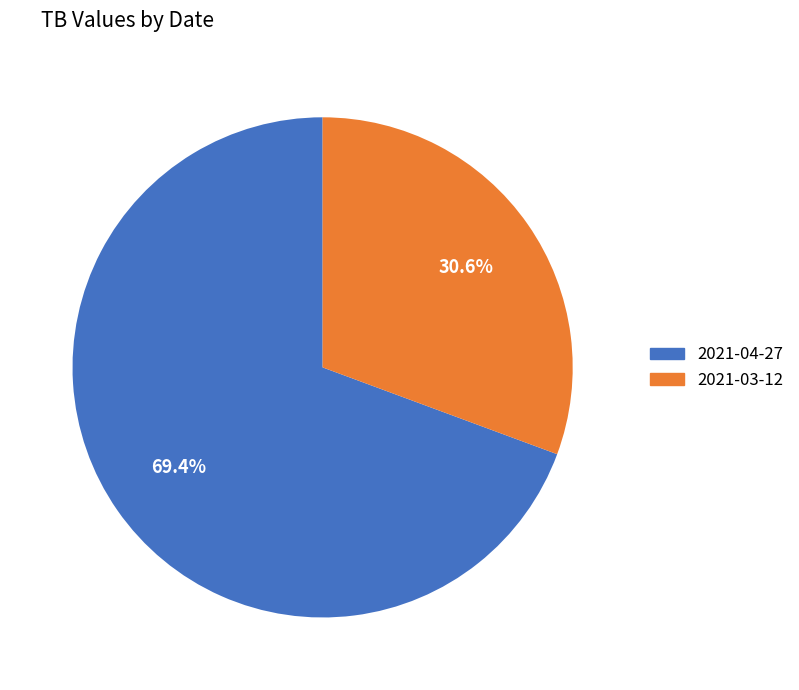

What is the ratio of the value at 2021-03-12 to the value at 2021-04-27?

0.4